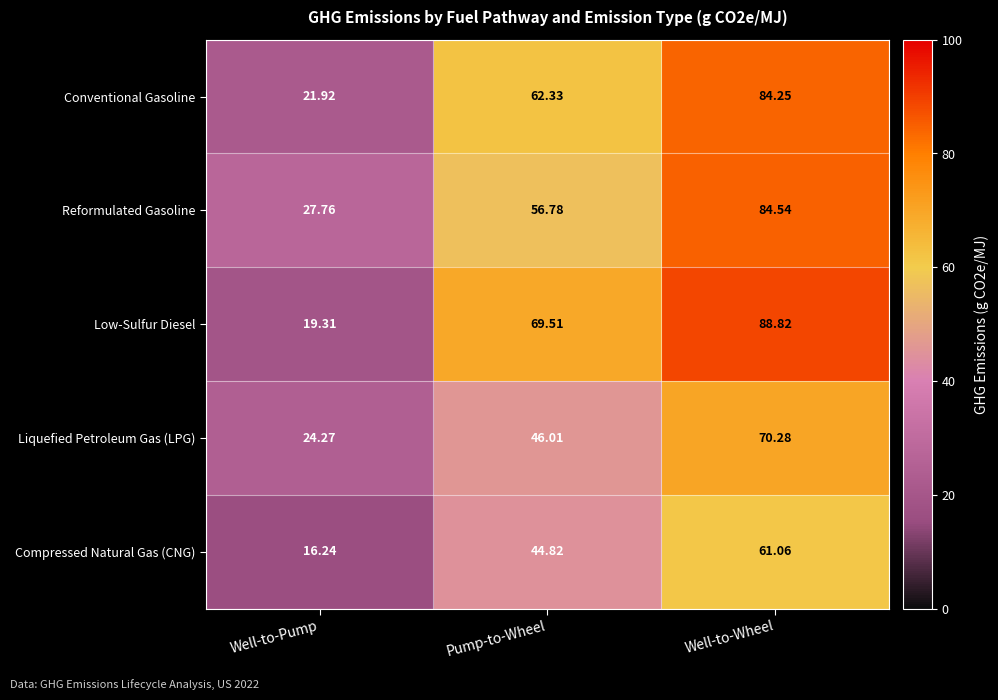

Which category has the highest value across all series?

Well-to-Wheel